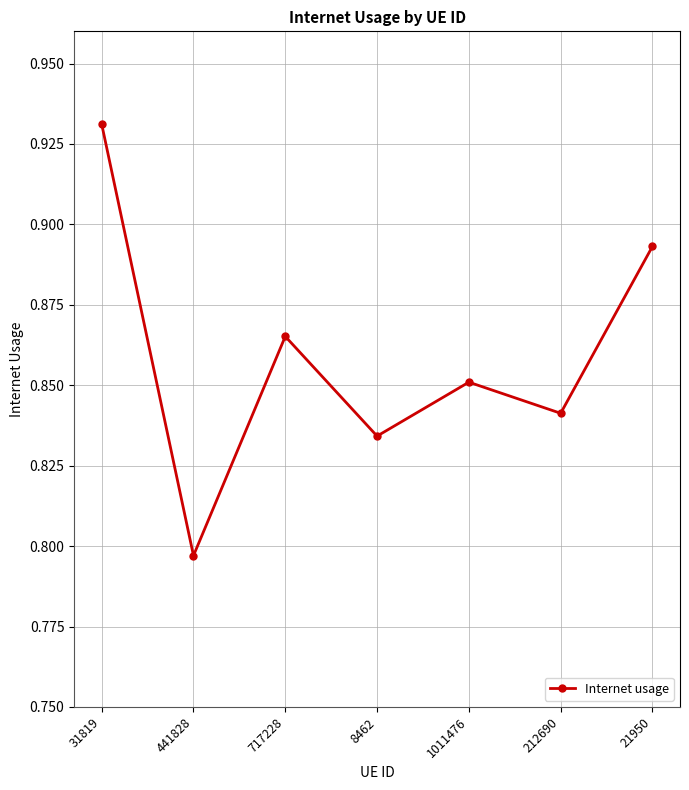

How many interior local peaks (higher than both neighbors) does the data have?

2